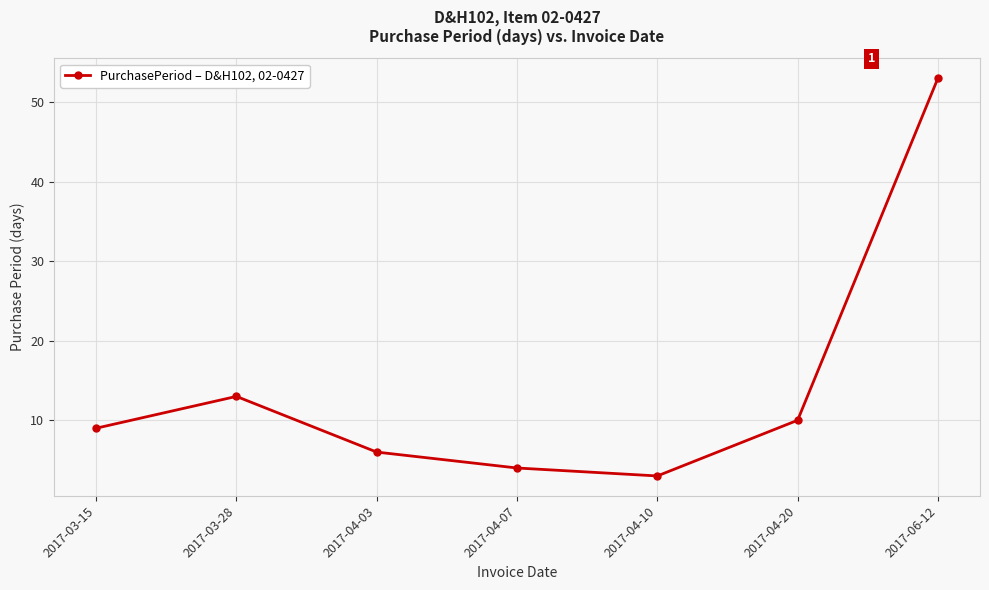

What is the label of the 1st point from the right?

2017-06-12